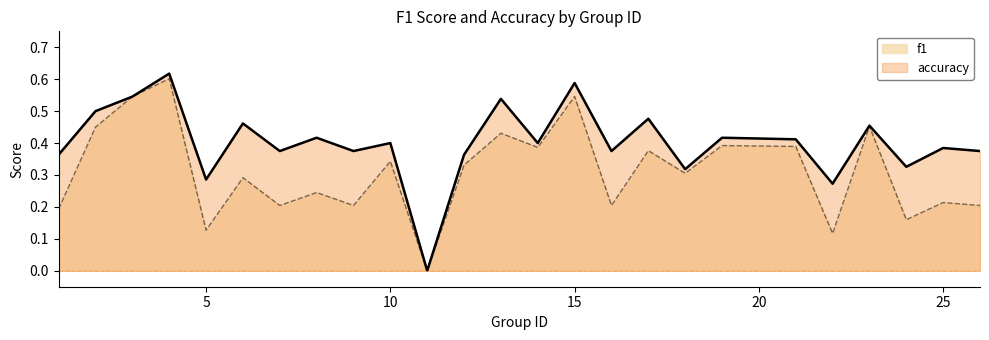

Which series changed the most between 10 and 24?

f1